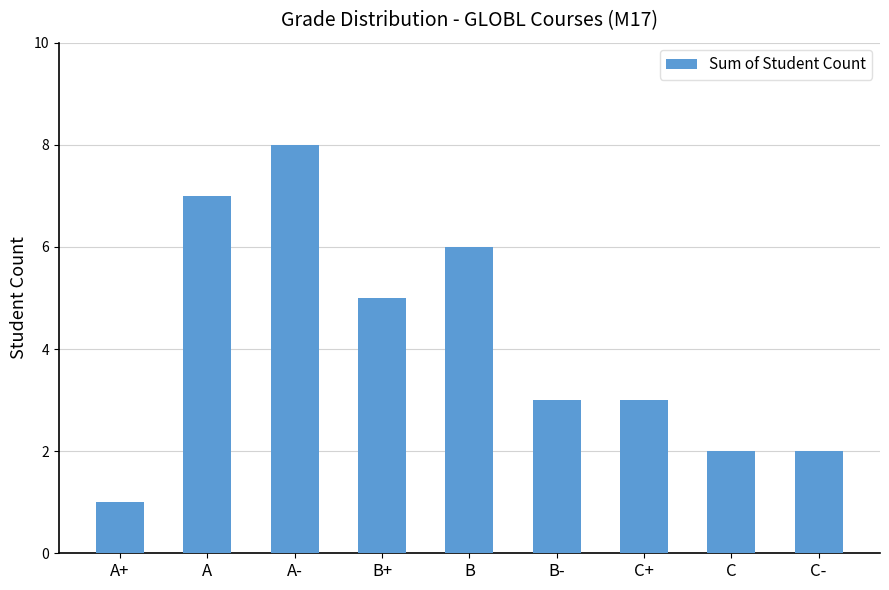

Which has a higher value, A or C+?

A